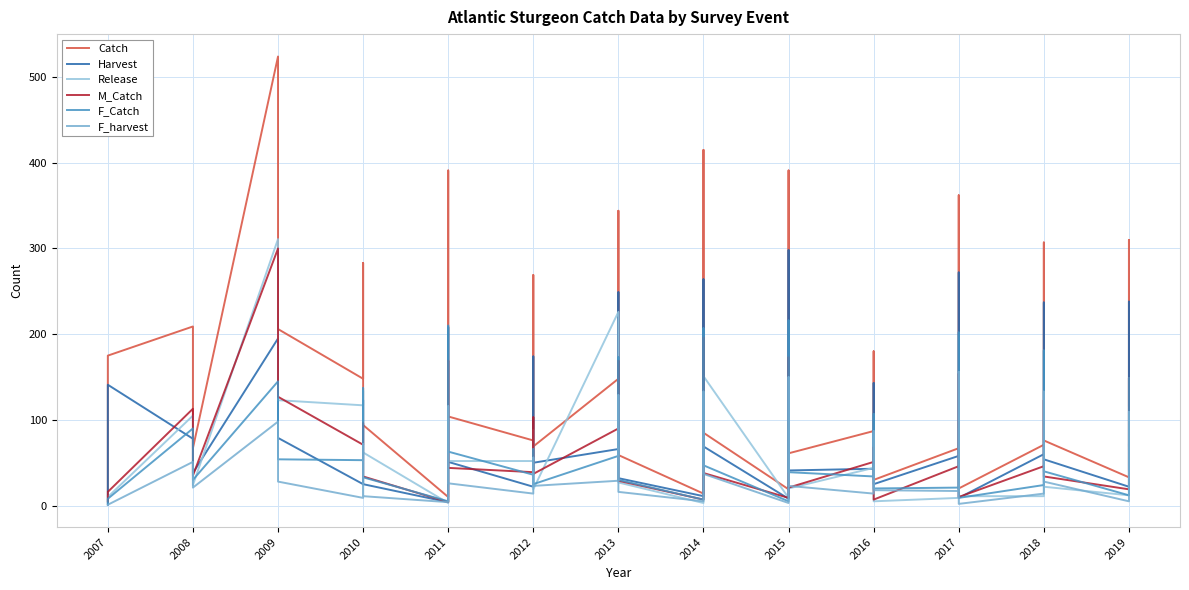

True or false: M_Catch has more than 2 interior local peaks.

True